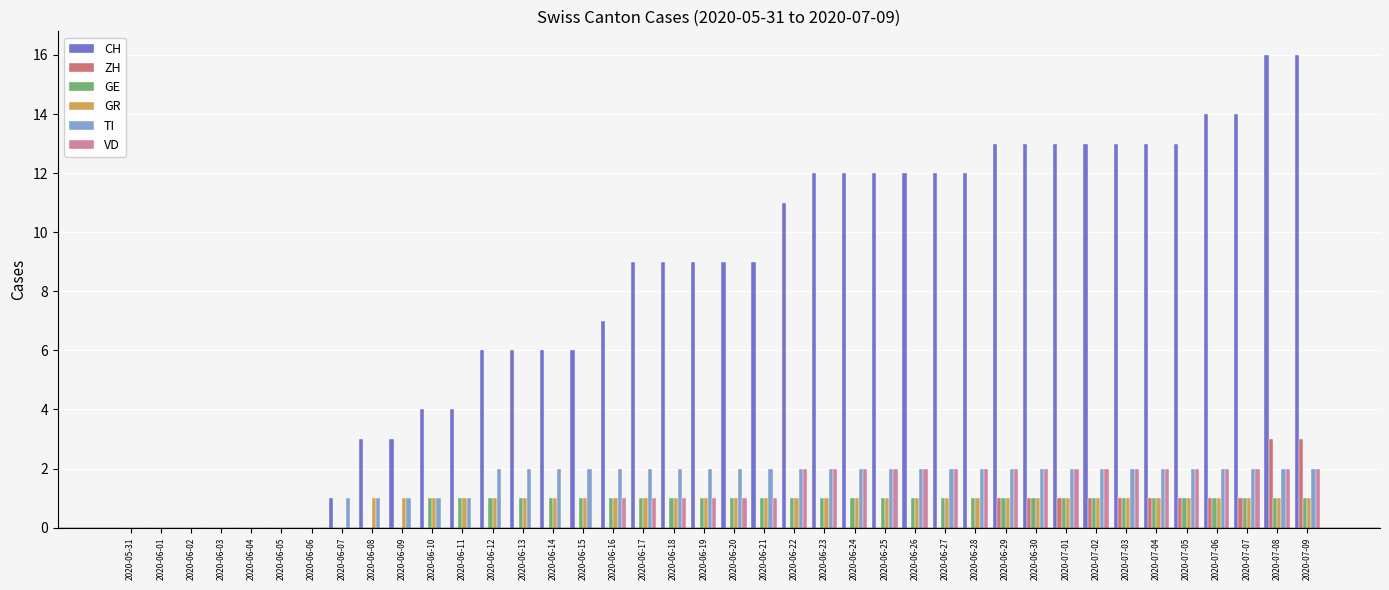

Between 2020-06-06 and 2020-06-16, which series saw the biggest shift?

CH